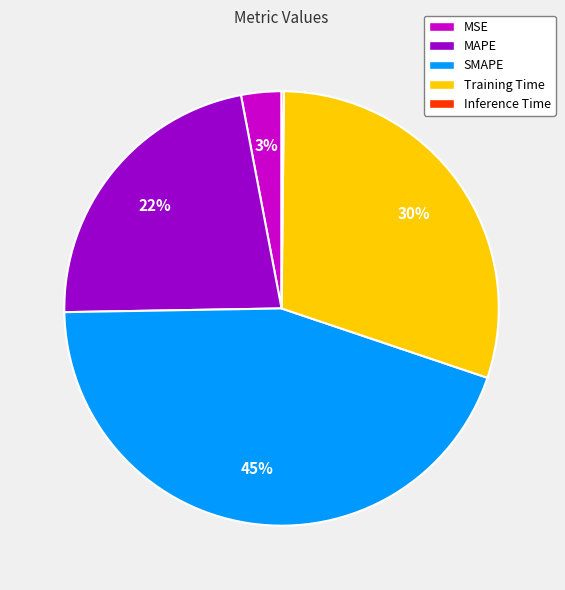

To the nearest percent, what portion does Training Time represent?

30%